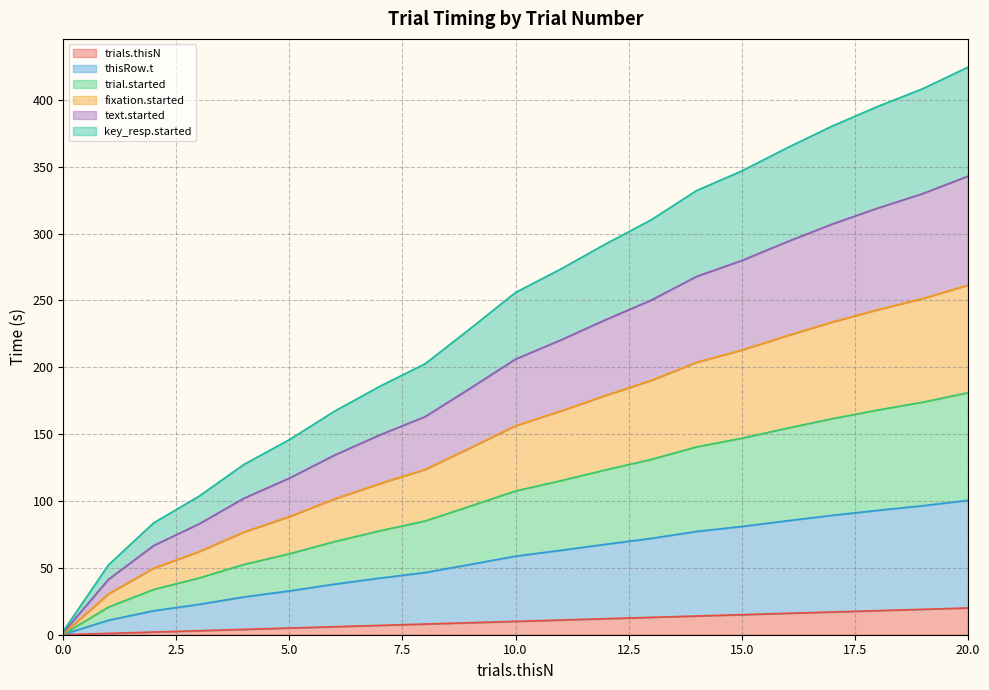

What is the value of the trials.thisN point at the 7th from the left?

6.0